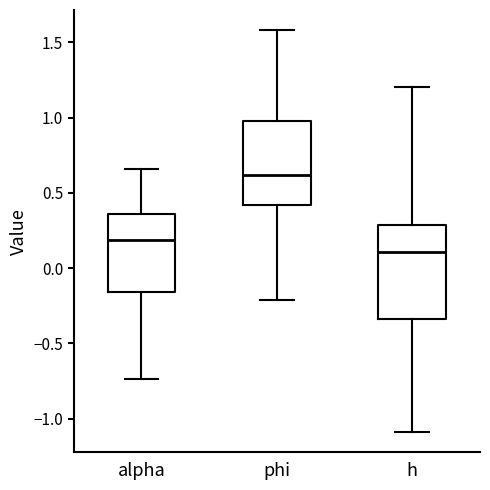

Which box is the tallest, from its lower edge to its upper edge?

h